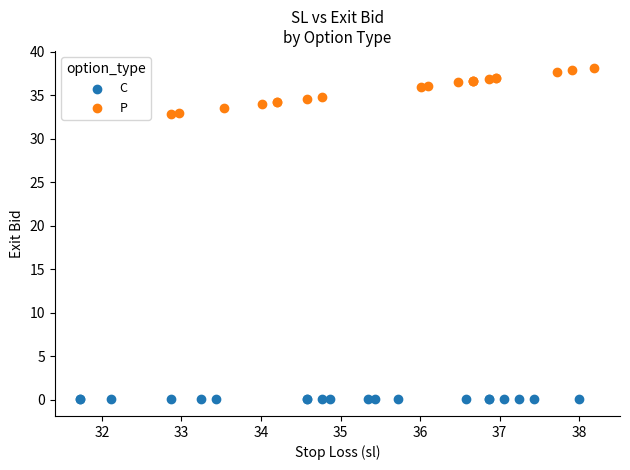

Which series contains the highest Y value?

P